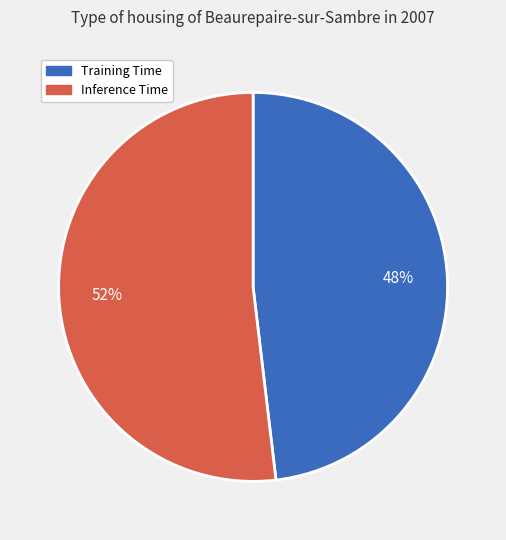

The Training Time slice represents 48% of the pie. True or false?

True